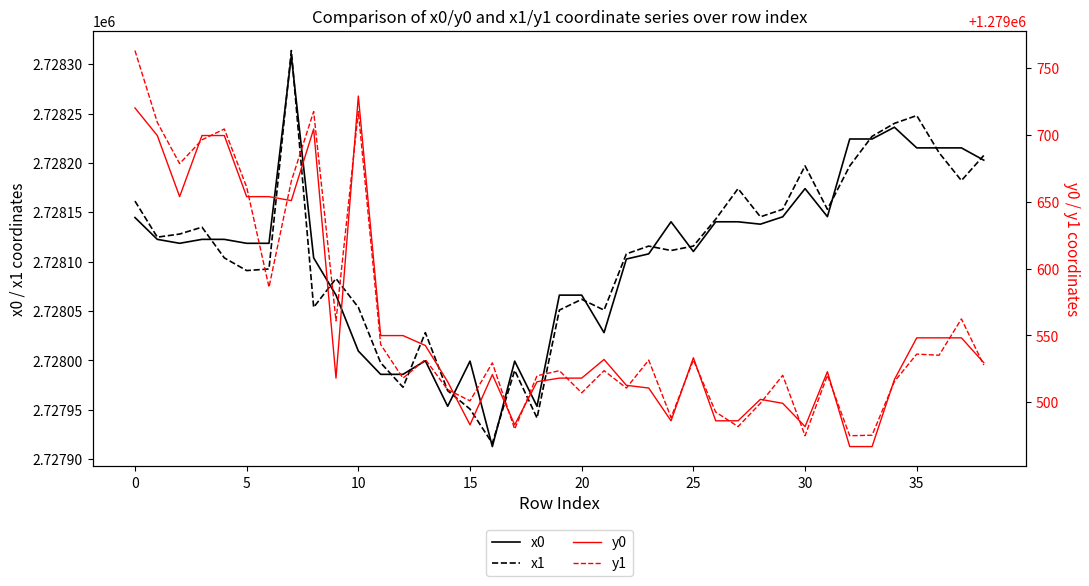

What is the difference between the x0 values at 22 and 34?

133.4